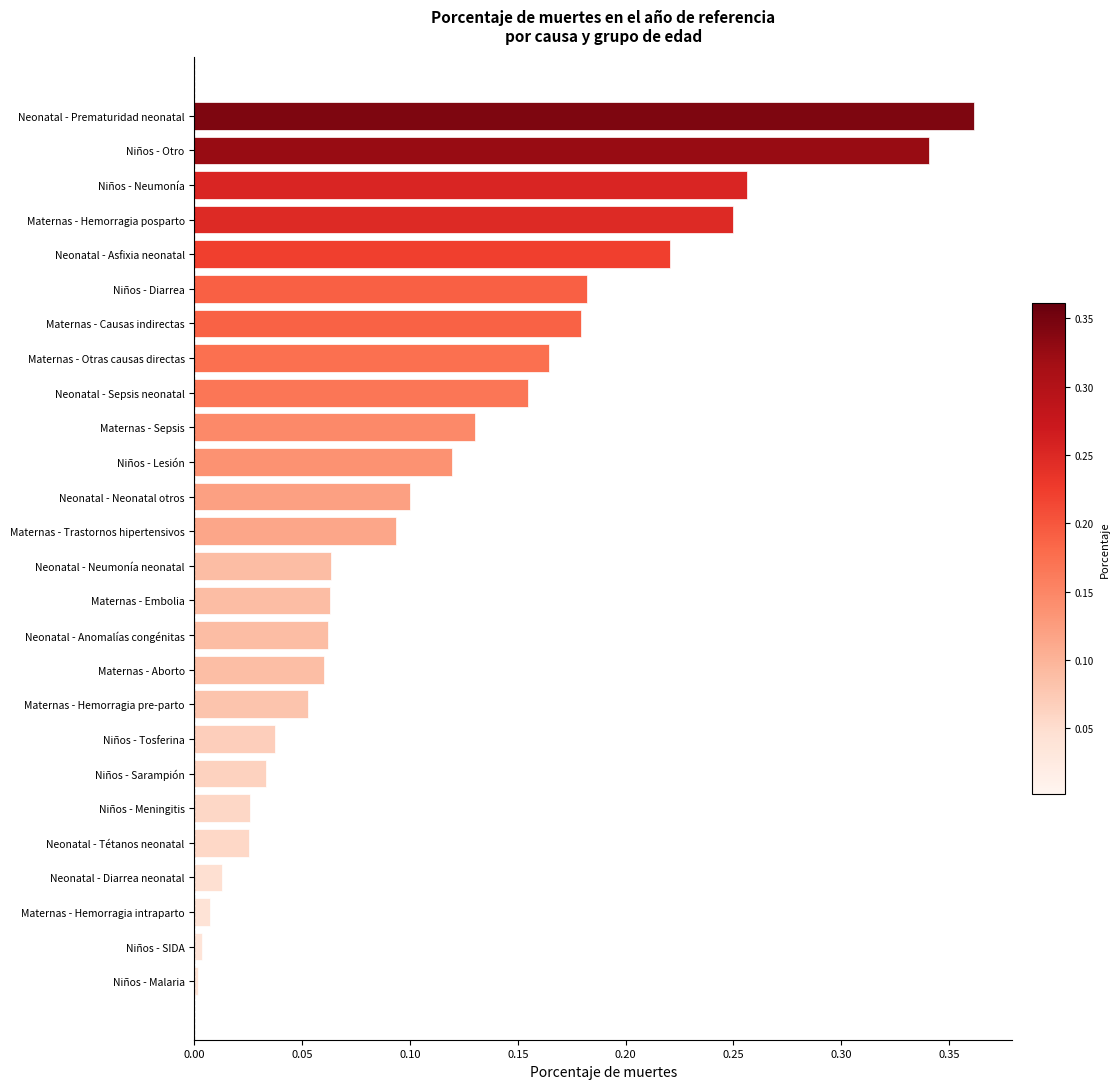

What is the sum of all values?

3.0